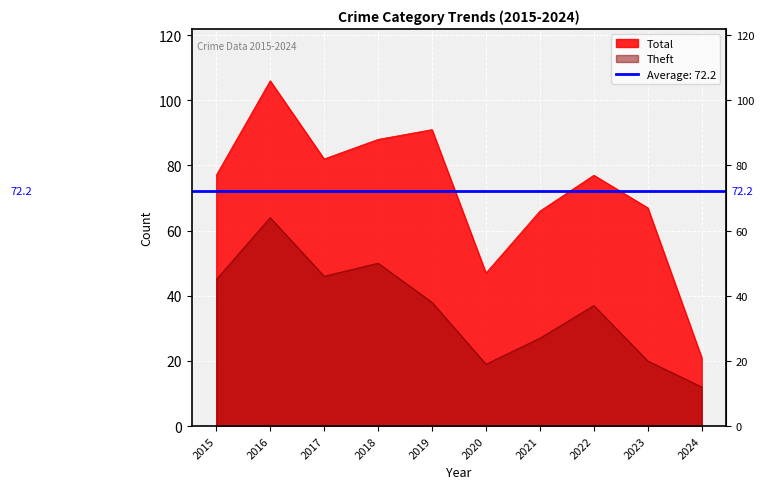

Which series has the largest range (max minus min)?

Total